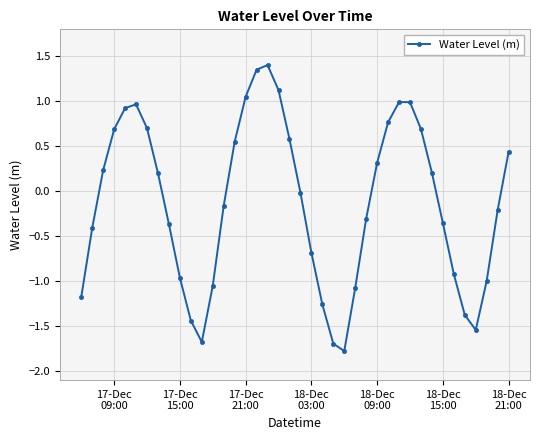

What is the sum of all values?

-5.3